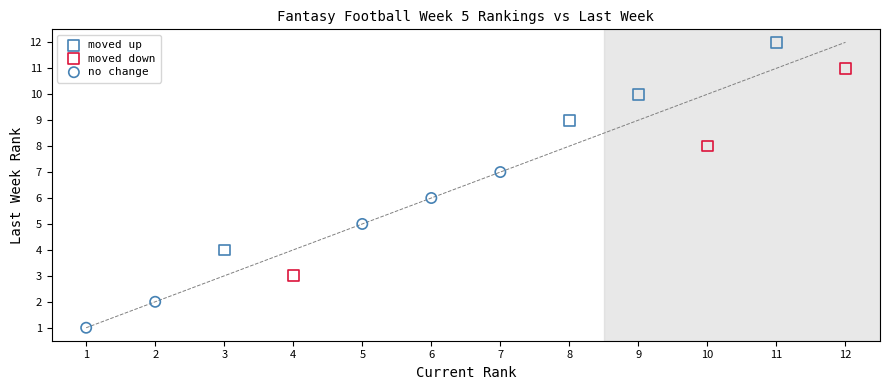

What are all the series names shown in the legend?

moved up, moved down, no change